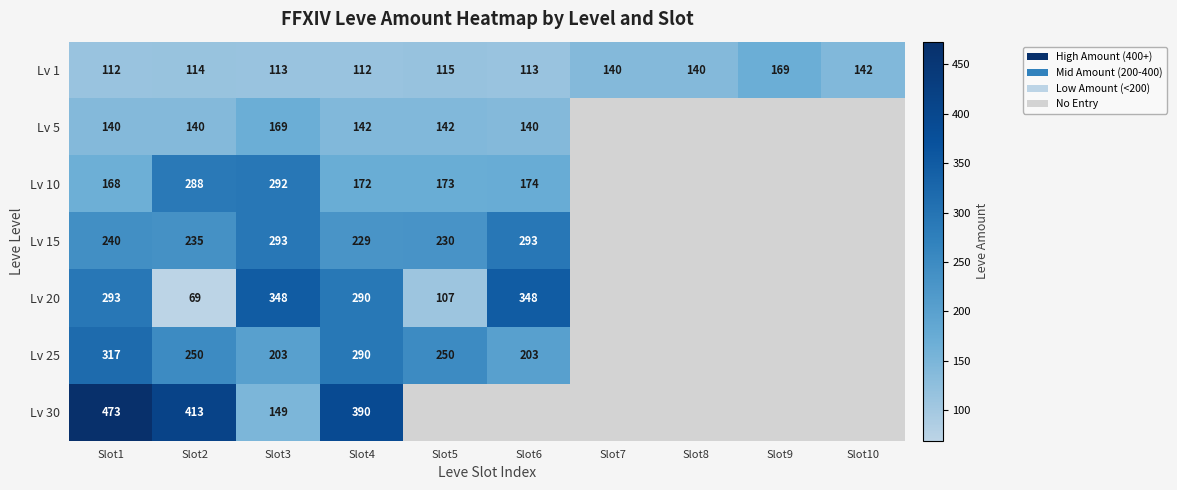

True or false: Lv 1 has a value of 140 at Slot7.

True